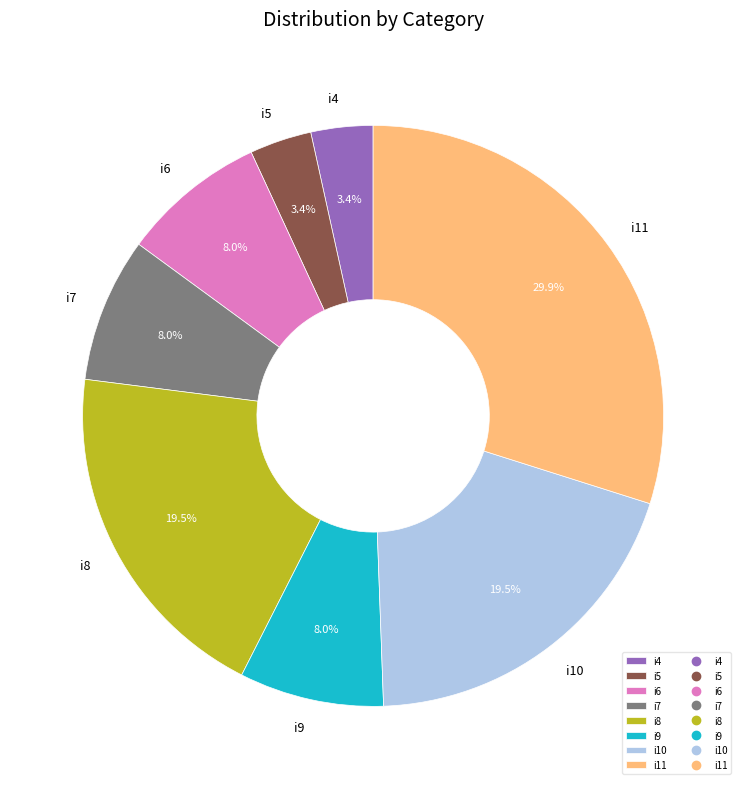

The i4 slice represents 3% of the pie. True or false?

True